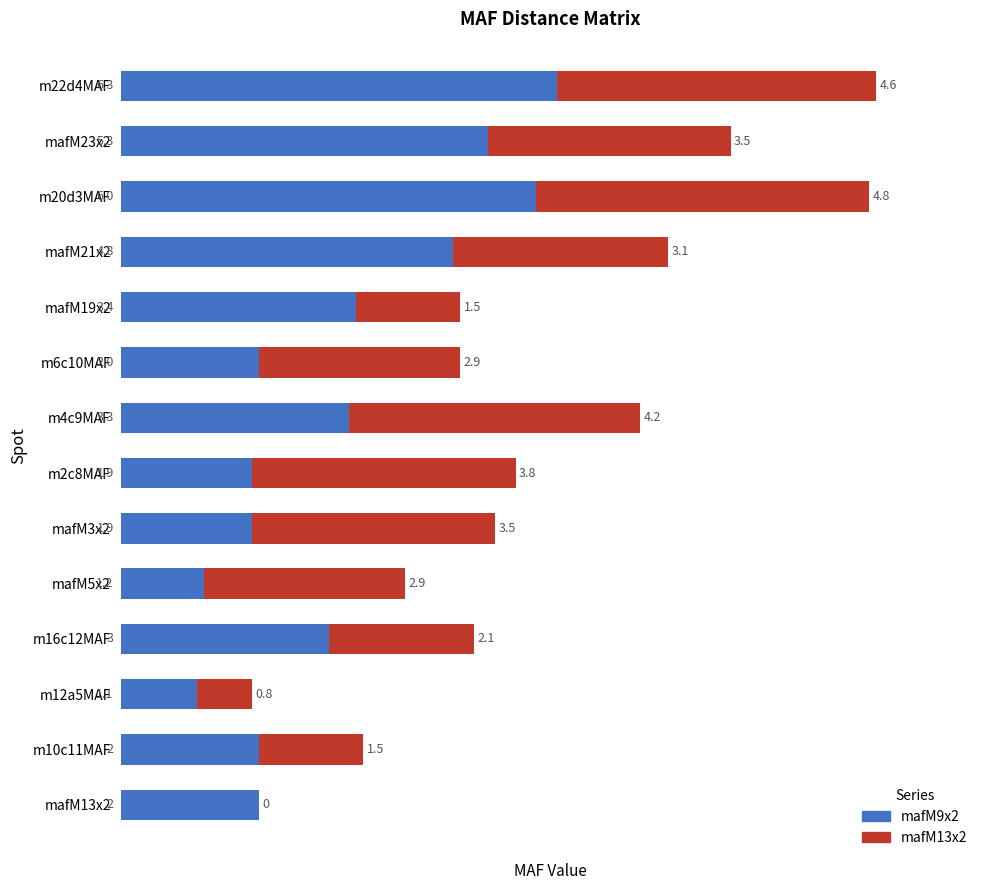

The value of mafM9x2 at m22d4MAF is 6.3. True or false?

True